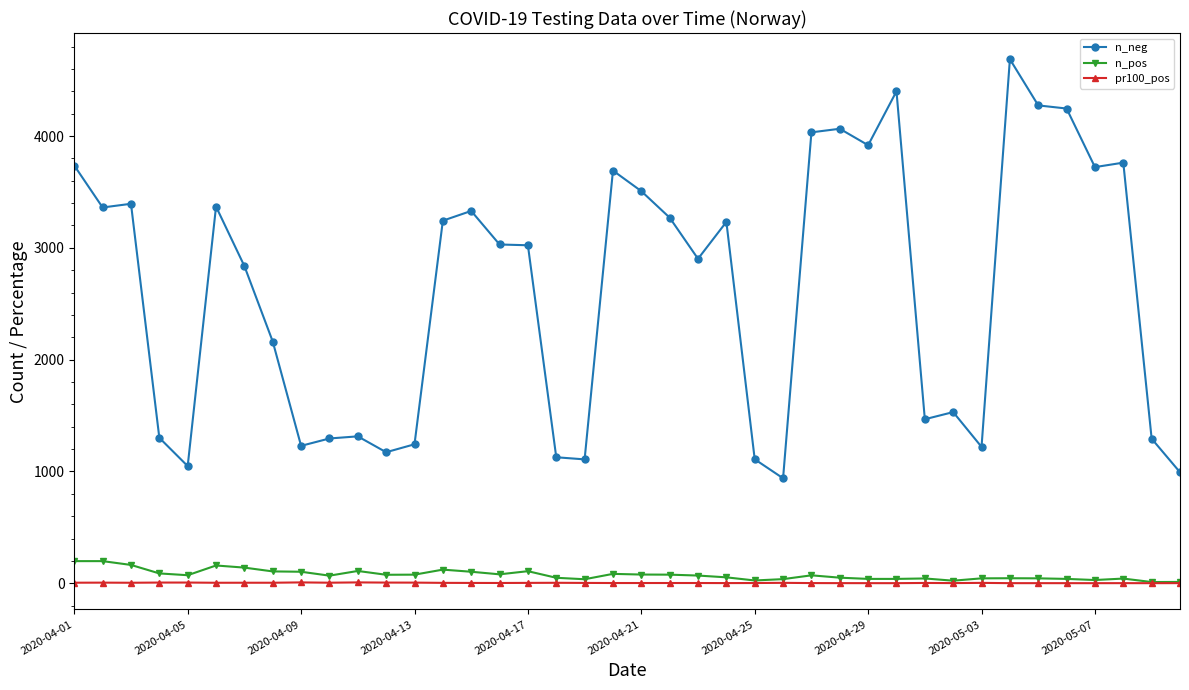

What is the maximum value for n_pos?

198.0